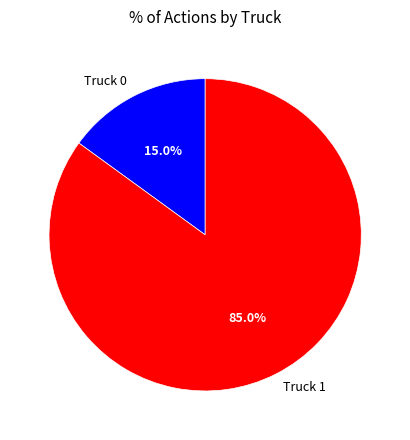

Which category has the biggest portion of the pie?

Truck 1